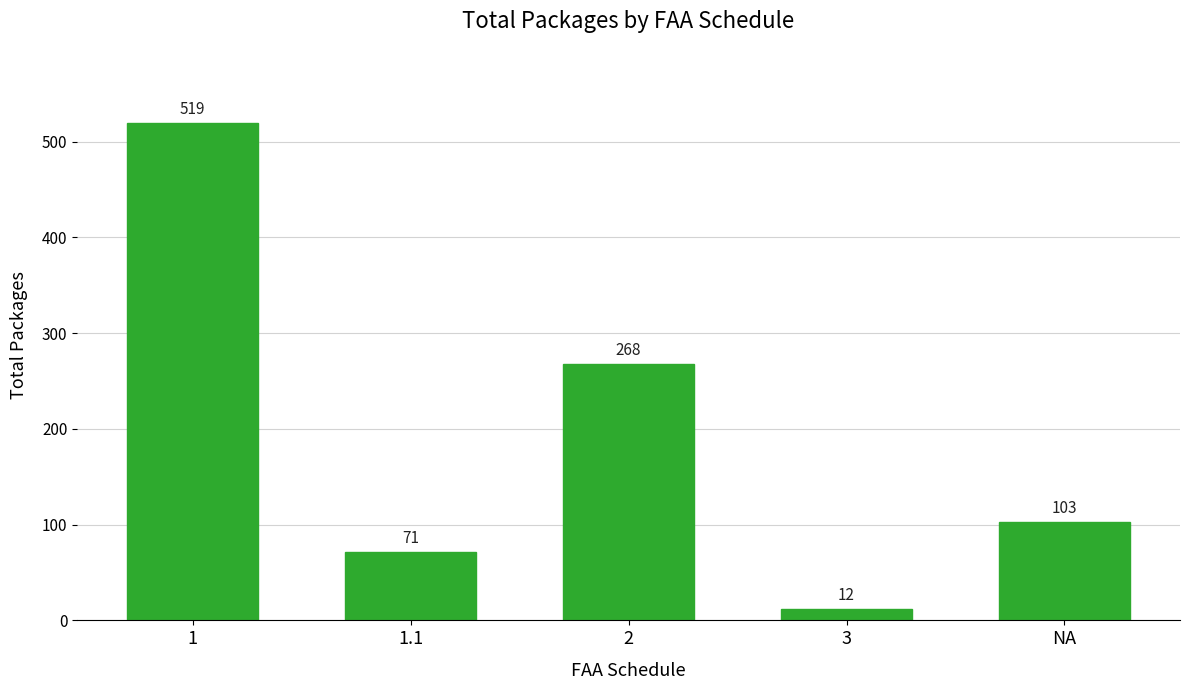

What is the value of the 2nd bar from the left?

71